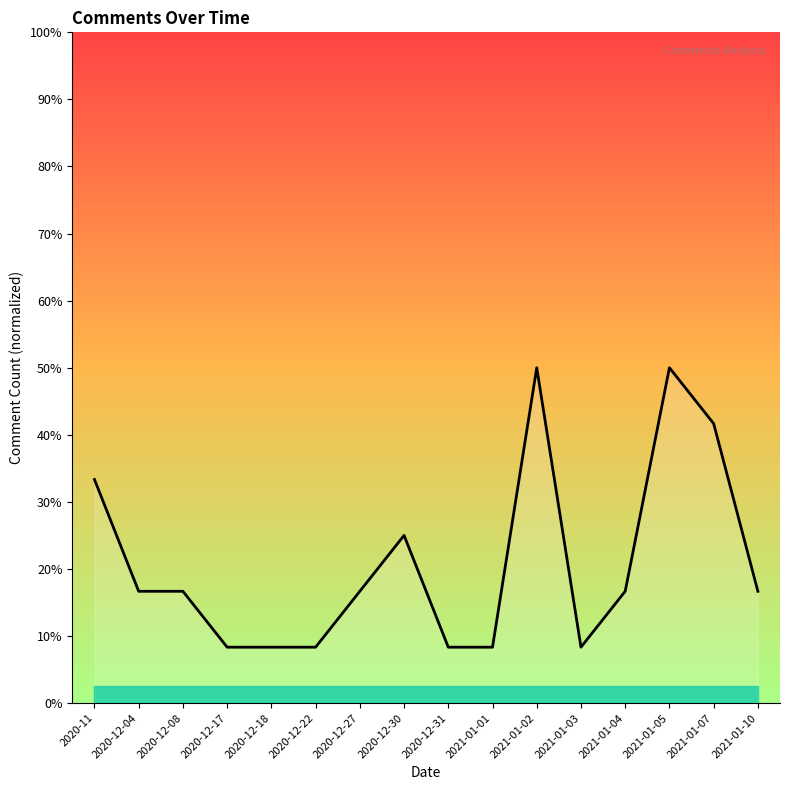

Does the chart display data point markers on the line(s)?

No